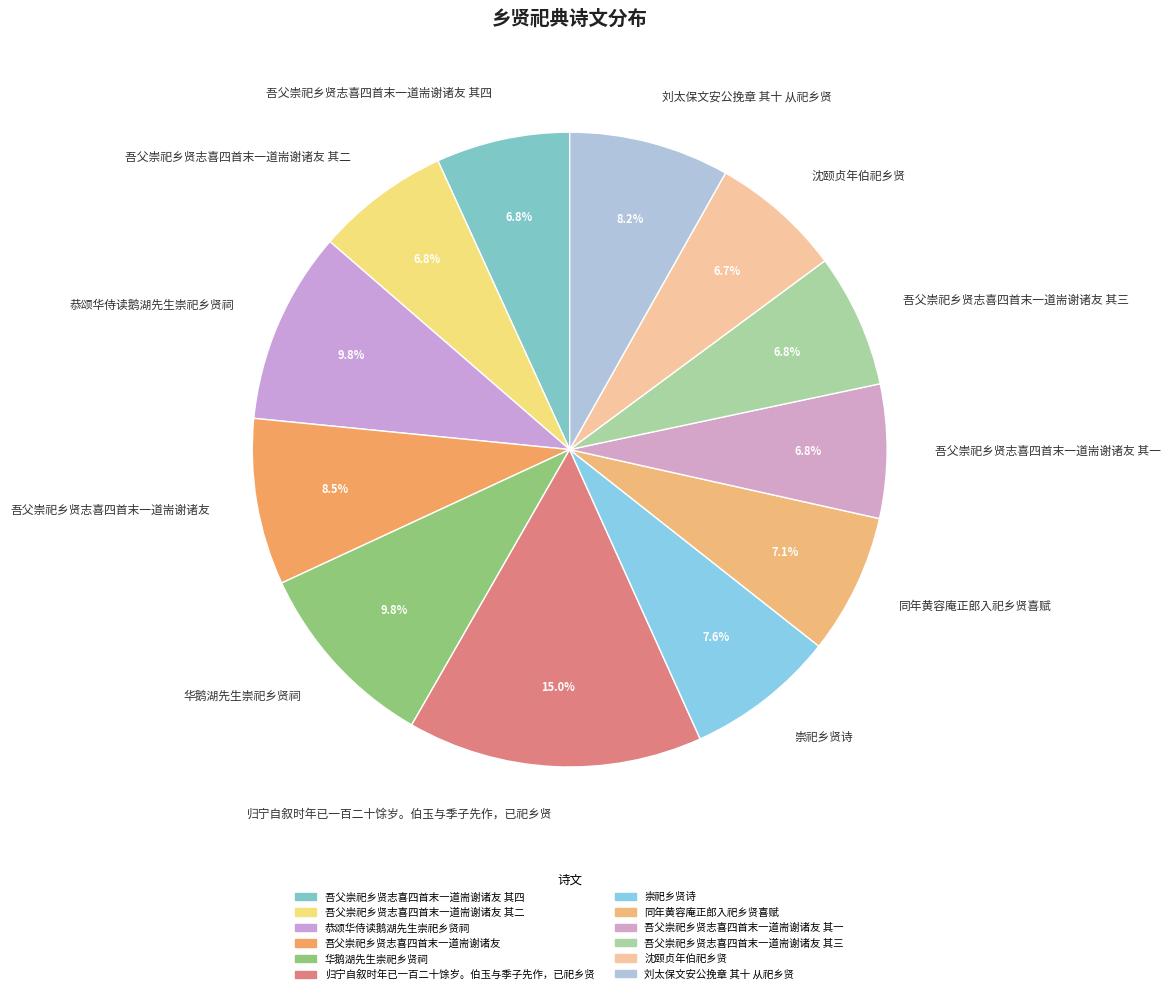

Count the number of slices in the pie.

12